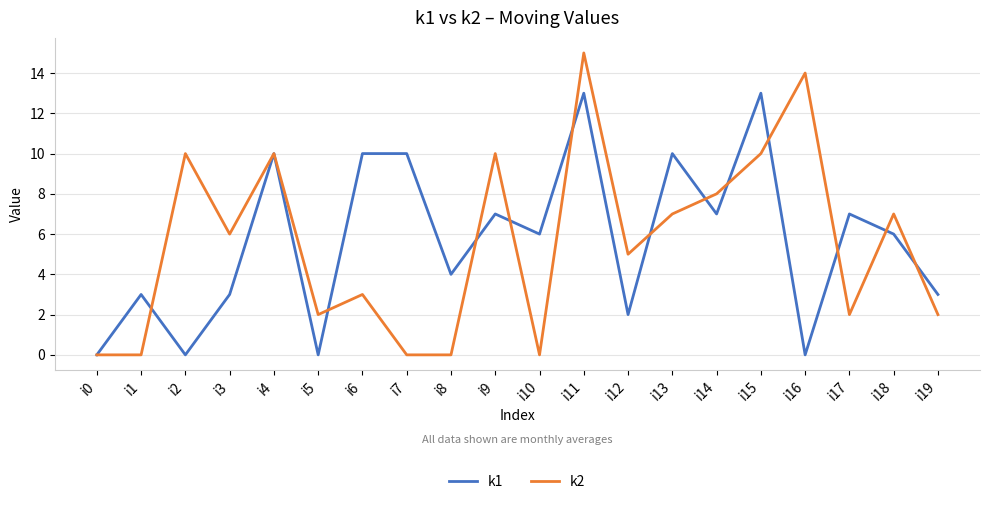

What is the difference between the maximum and minimum values in the k2 series?

15